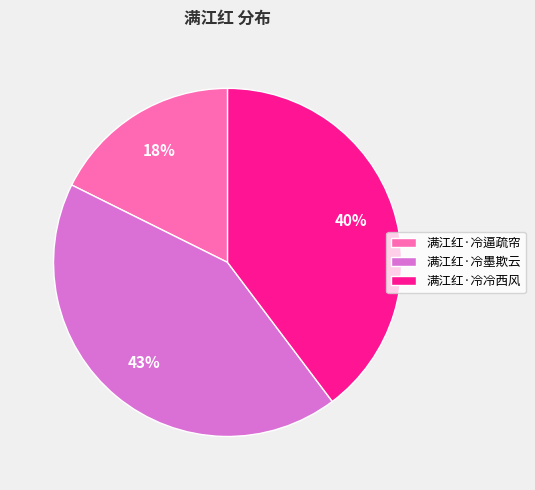

Does 满江红·冷墨欺云 account for over 50% of the chart?

No